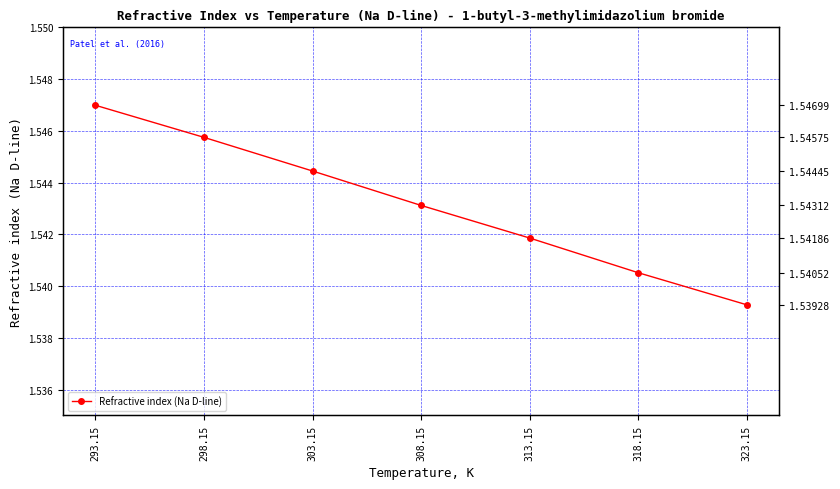

True or false: the data has more than 0 interior local peaks.

False